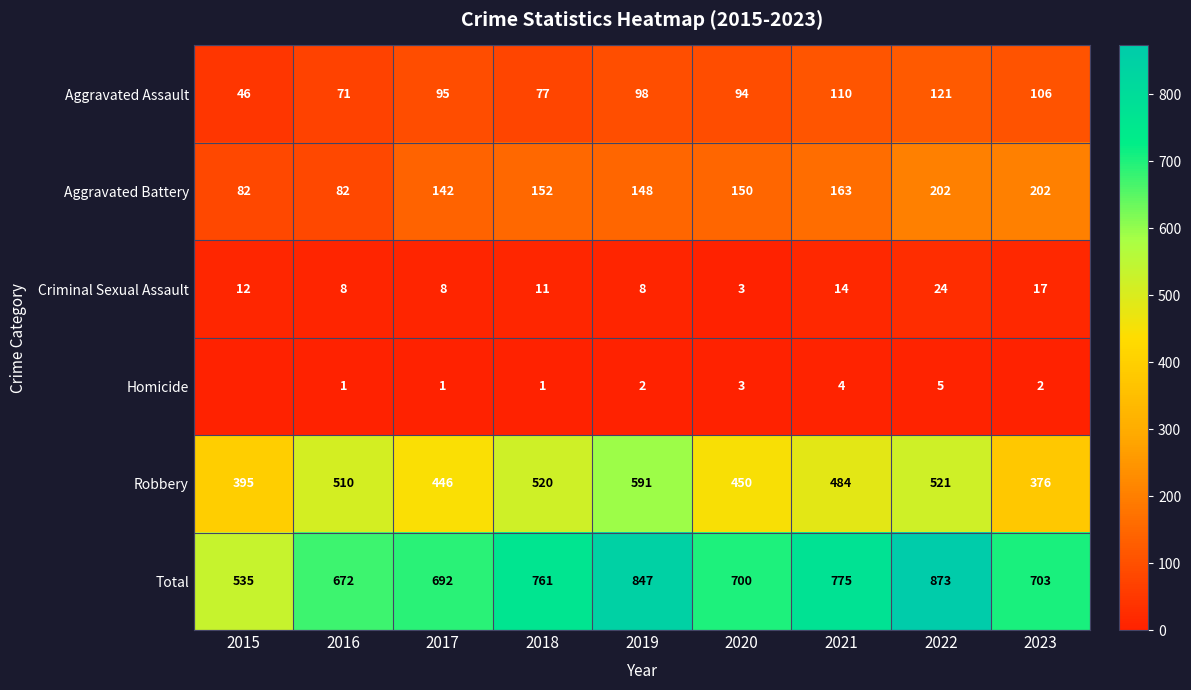

What is the difference between the highest and lowest values at 2017?

691